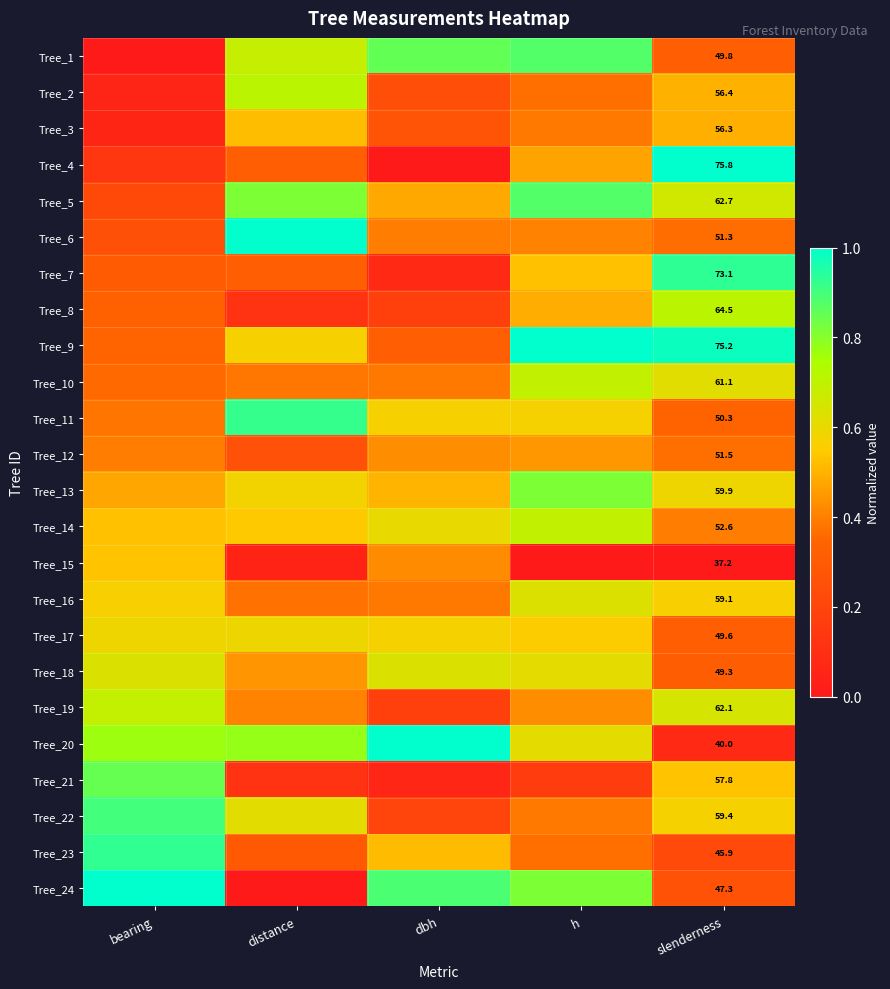

What is the difference between the highest and lowest values at h?

1.0